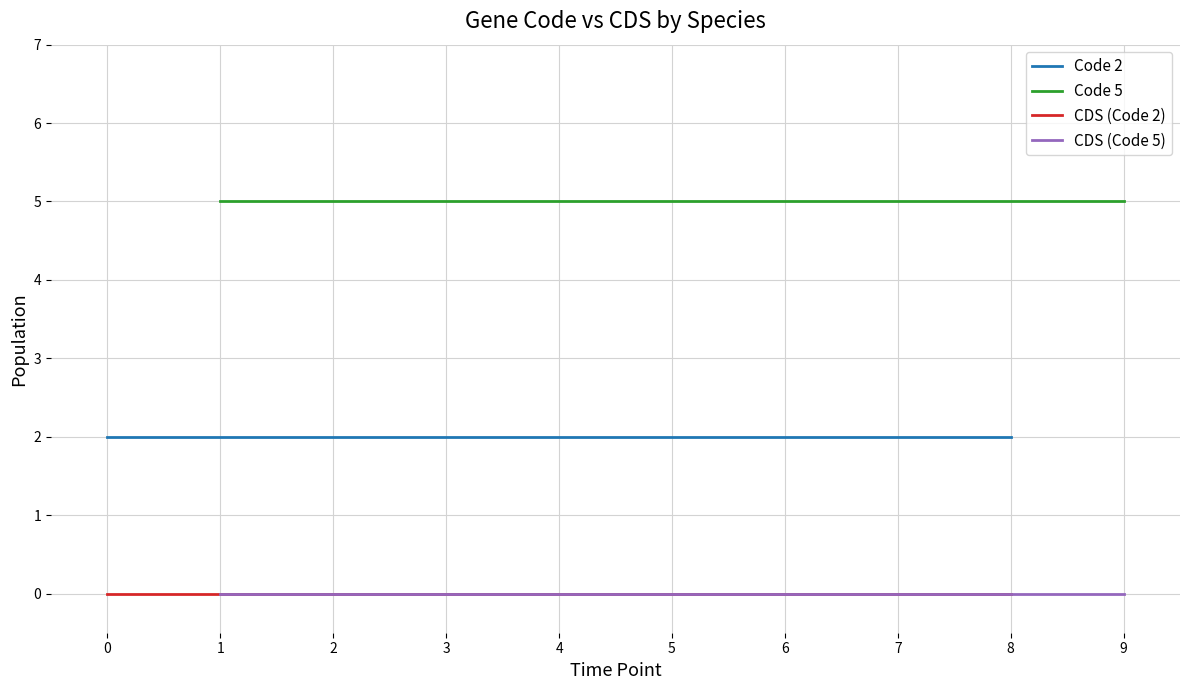

What is the greatest value displayed?

5